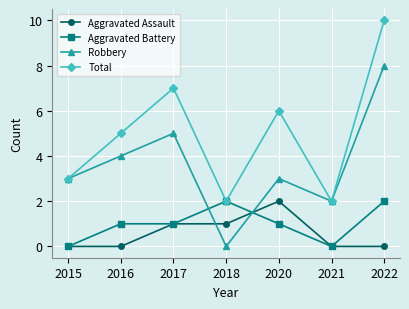

After their last crossing, which series has the higher values: Robbery or Aggravated Assault?

Robbery